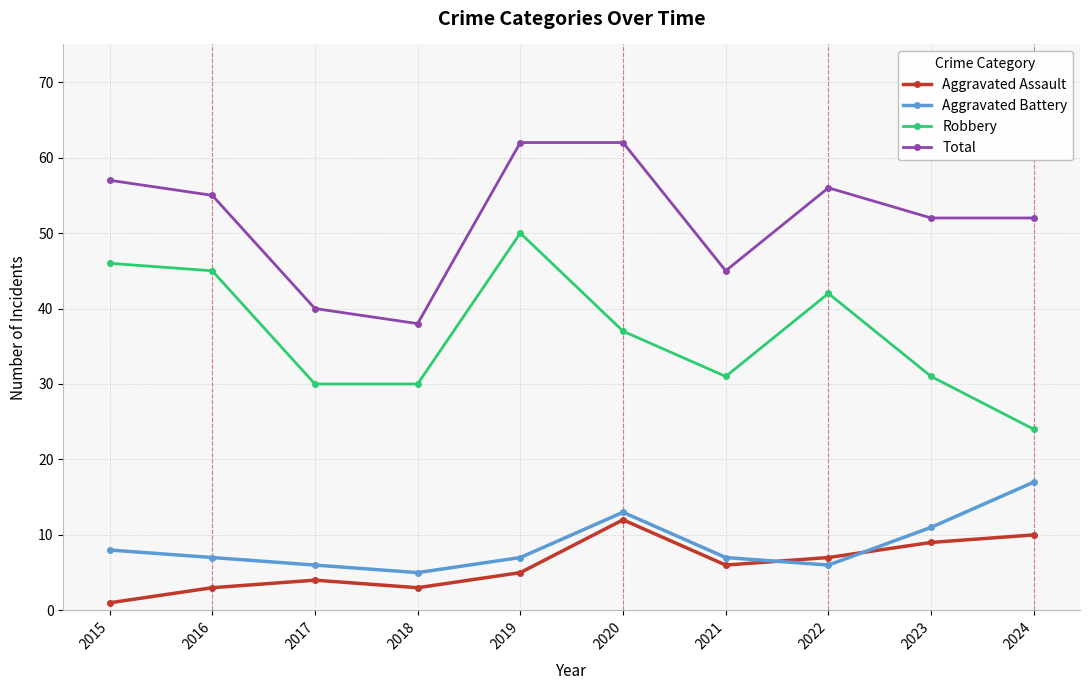

What is the maximum value for Aggravated Battery?

17